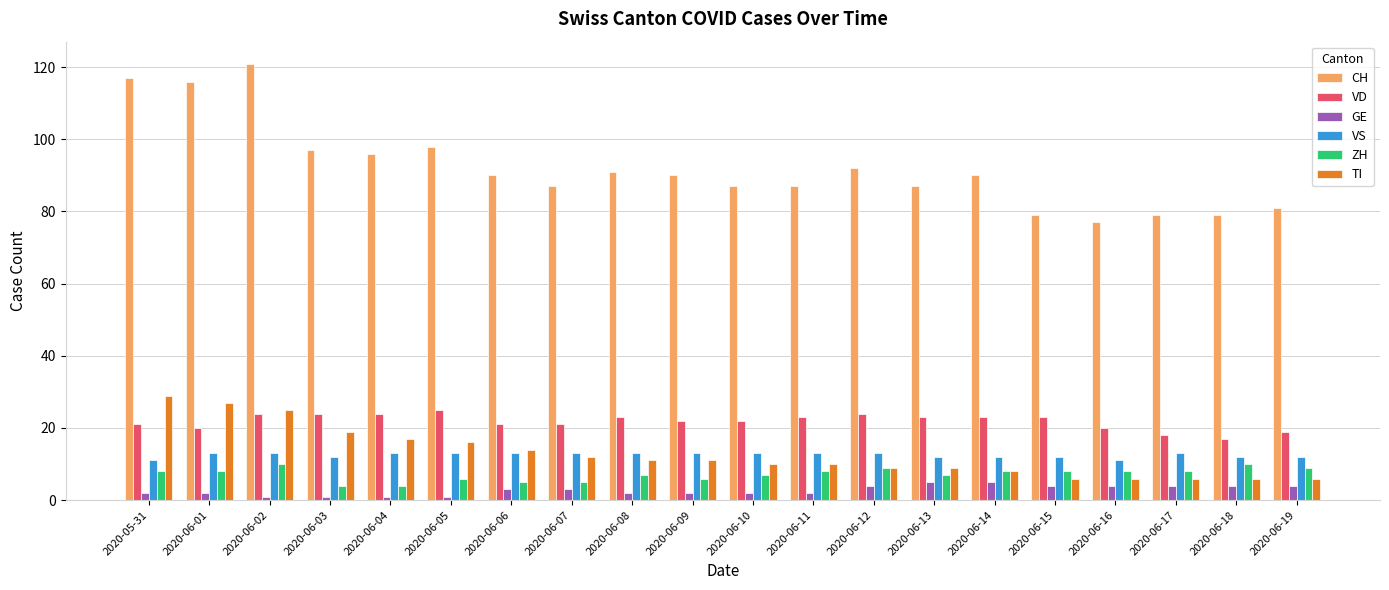

Reading left to right, extract all data points from this chart.

CH: 117	116	121	97	96	98	90	87	91	90	87	87	92	87	90	79	77	79	79	81
VD: 21	20	24	24	24	25	21	21	23	22	22	23	24	23	23	23	20	18	17	19
GE: 2	2	1	1	1	1	3	3	2	2	2	2	4	5	5	4	4	4	4	4
VS: 11	13	13	12	13	13	13	13	13	13	13	13	13	12	12	12	11	13	12	12
ZH: 8	8	10	4	4	6	5	5	7	6	7	8	9	7	8	8	8	8	10	9
TI: 29	27	25	19	17	16	14	12	11	11	10	10	9	9	8	6	6	6	6	6